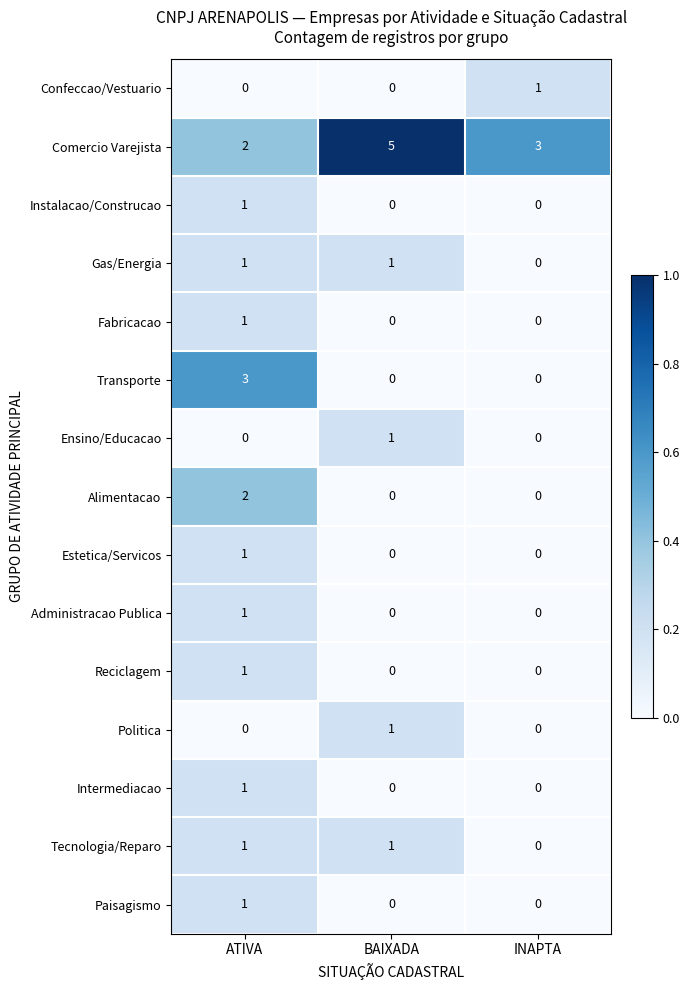

At how many categories does at least one series exceed 0?

3